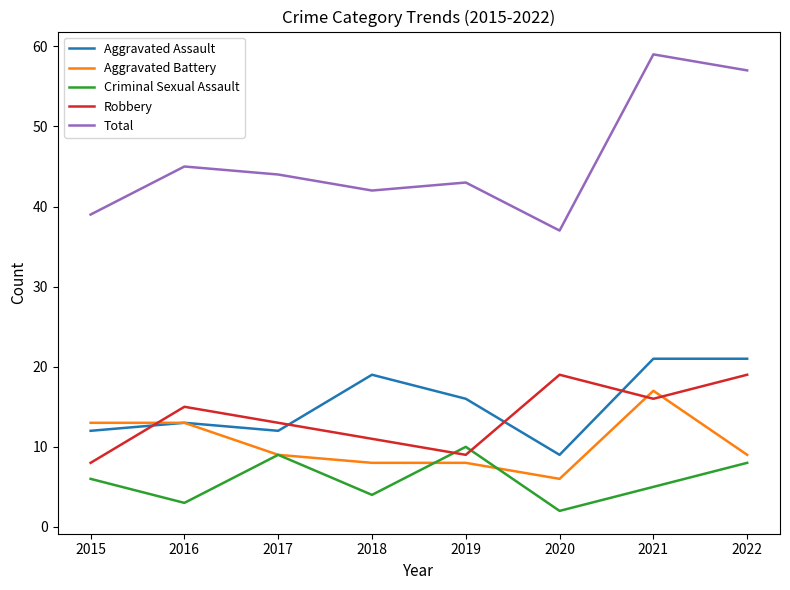

True or false: Total and Aggravated Assault cross at least once.

False